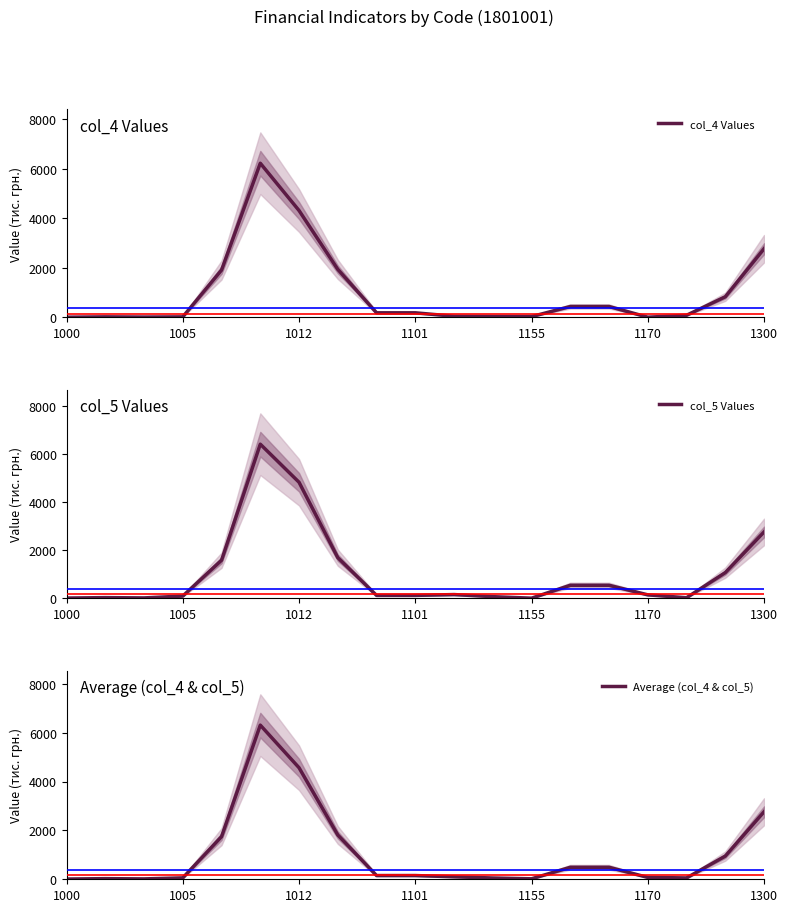

True or false: col_4 Values has a value of 8 at 1000.

True